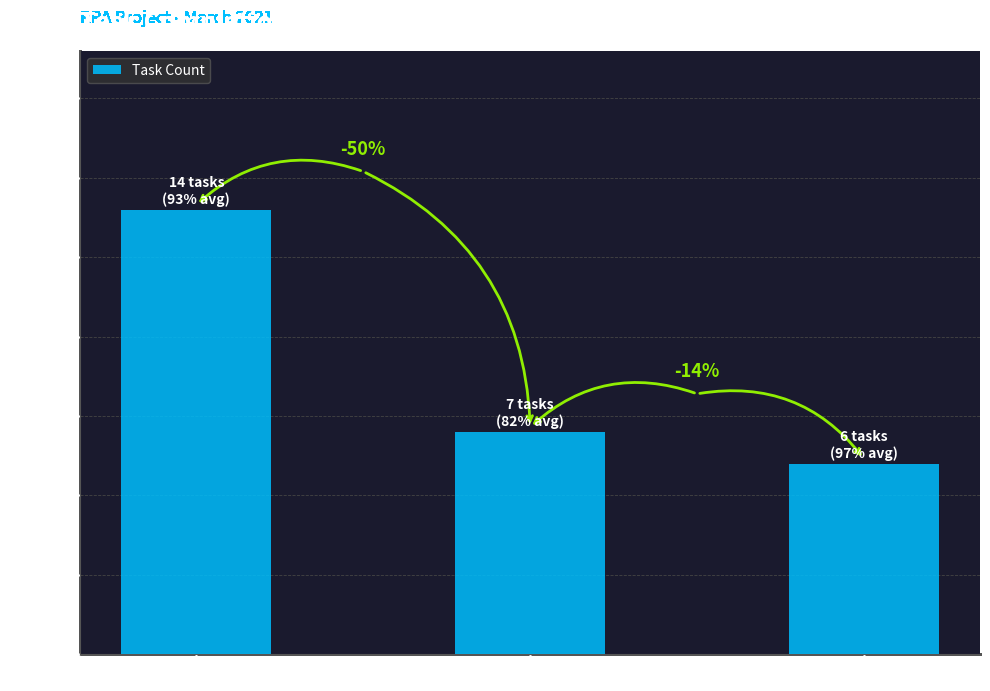

What is the difference between the values at RPA SONY and RPA GSPN?

7